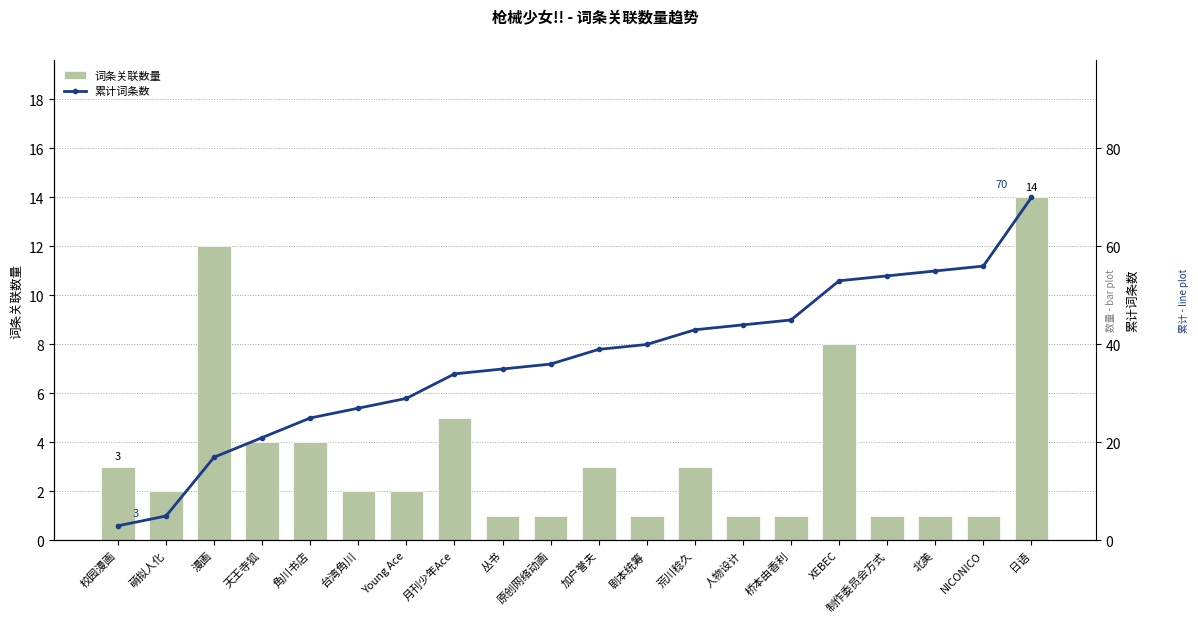

What value does the 词条关联数量 series have at 天王寺狐?

4